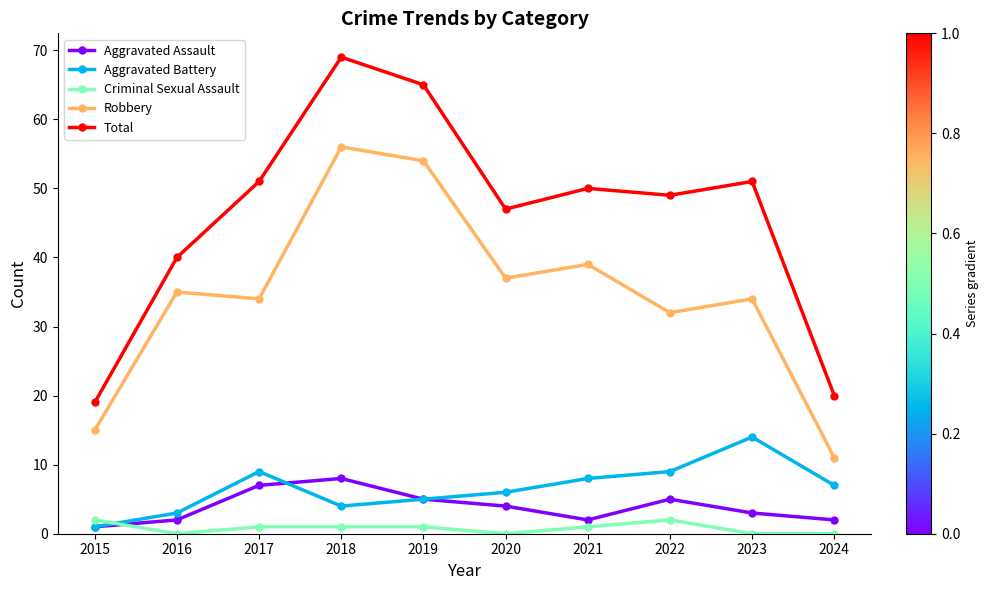

What is the difference between the Total values at 2017 and 2018?

18